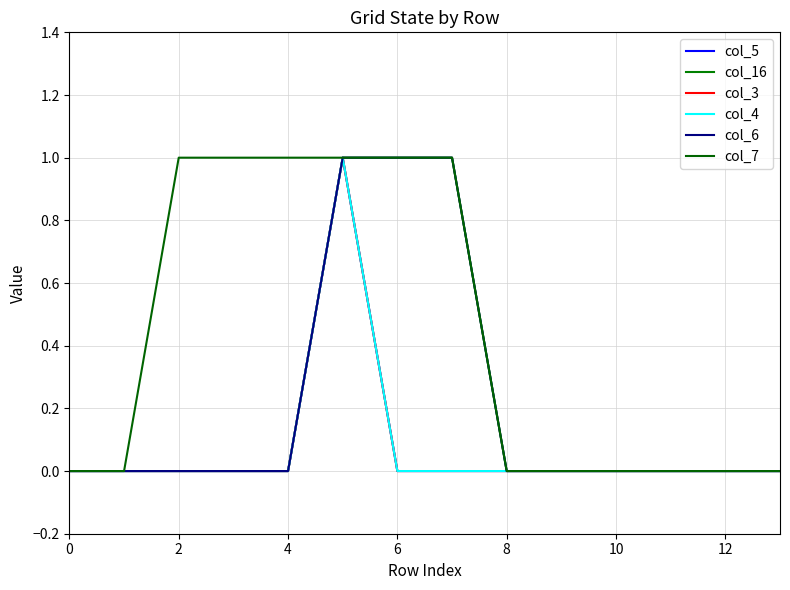

True or false: col_6 and col_5 cross at least once.

False